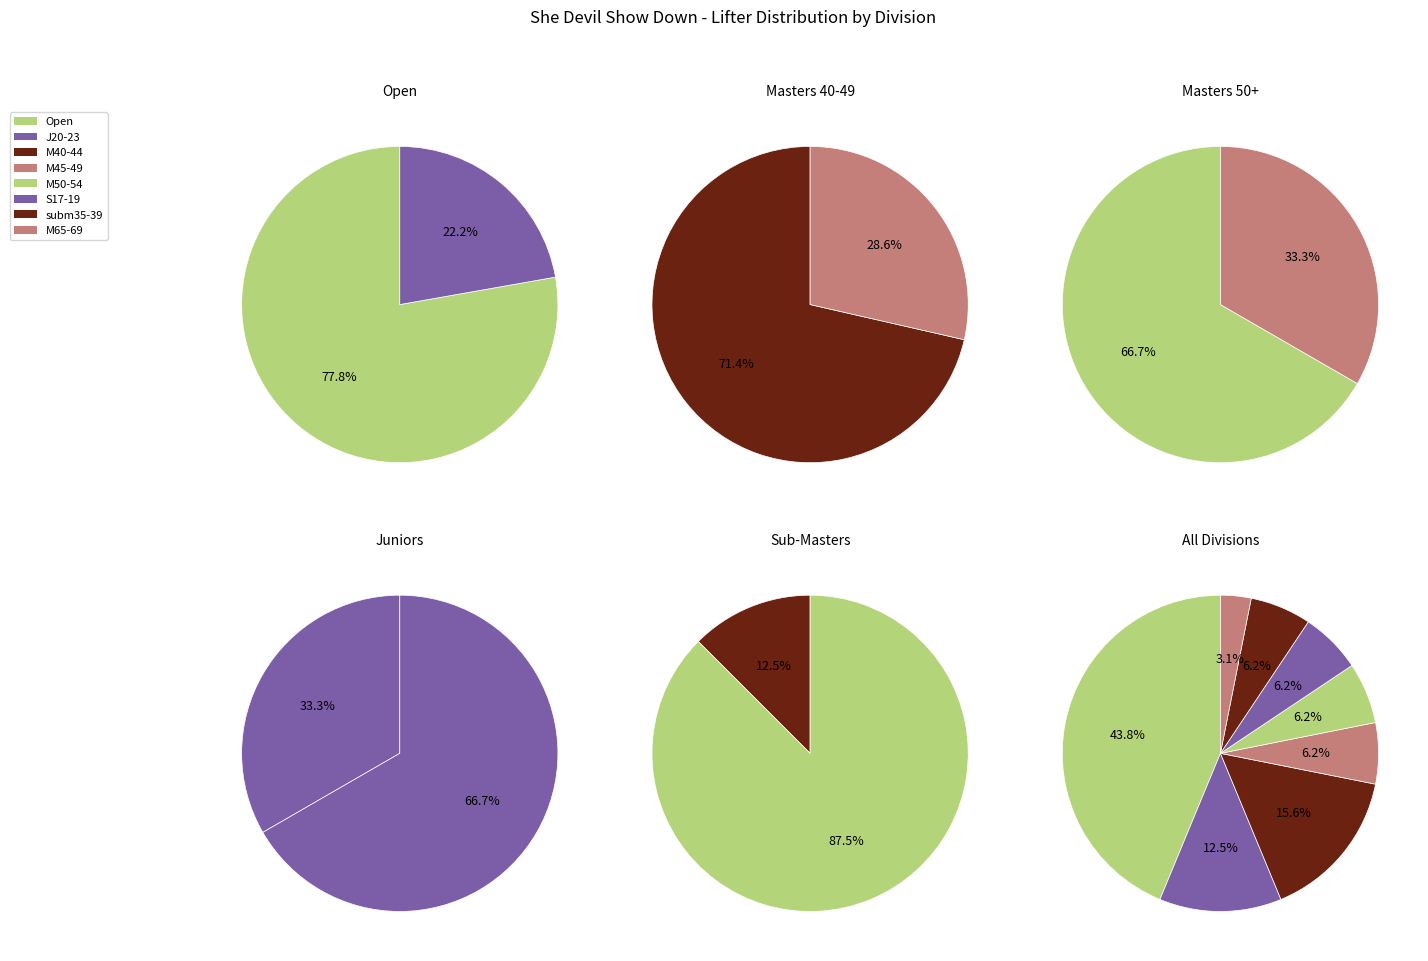

The Wraps slice represents 8% of the pie. True or false?

False